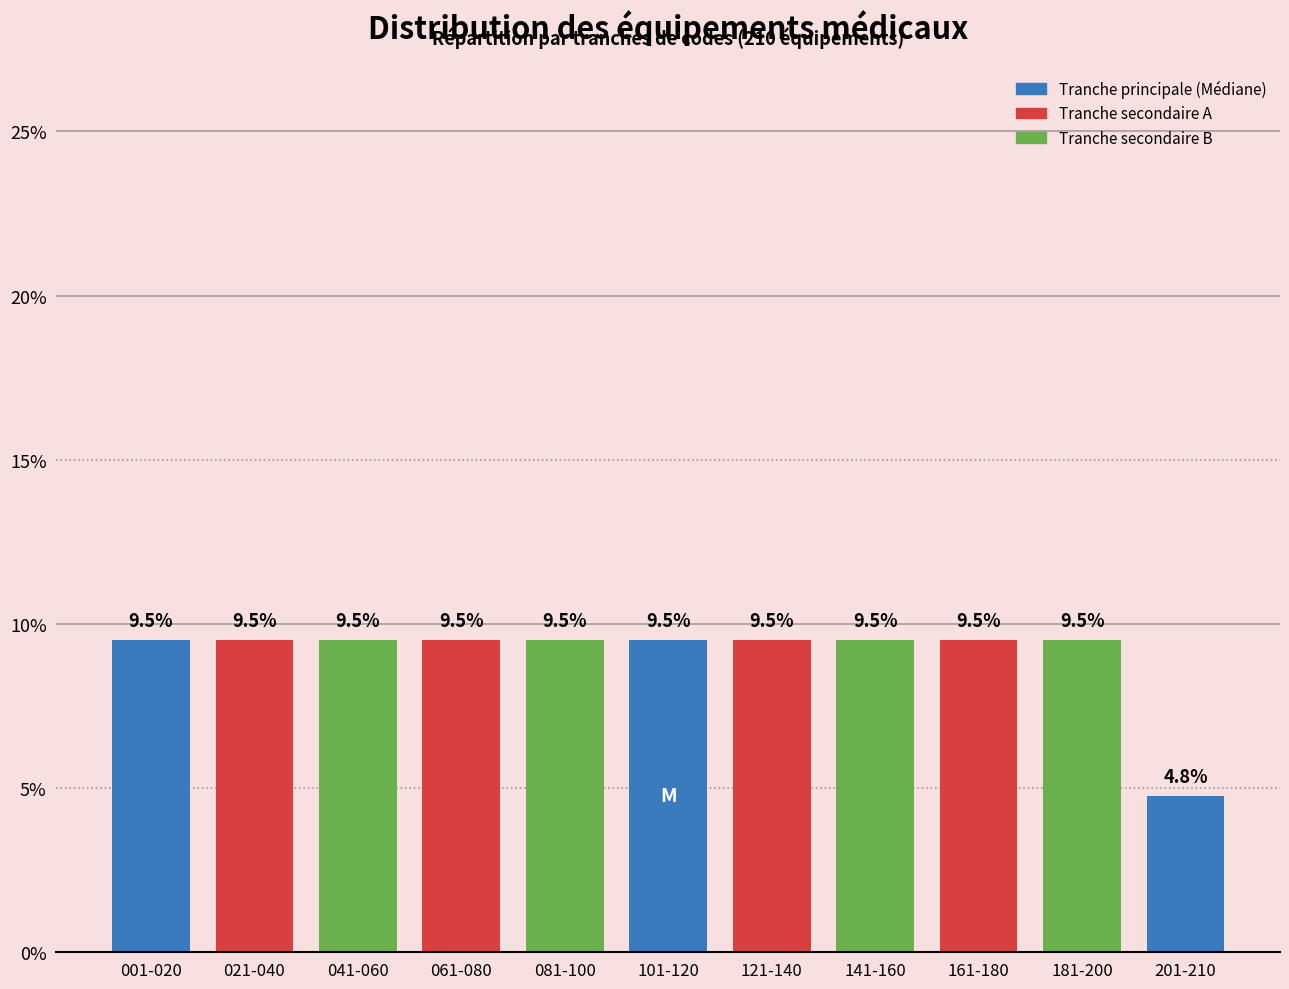

Reading right to left, what are all the values shown in this chart?

4.8	9.5	9.5	9.5	9.5	9.5	9.5	9.5	9.5	9.5	9.5